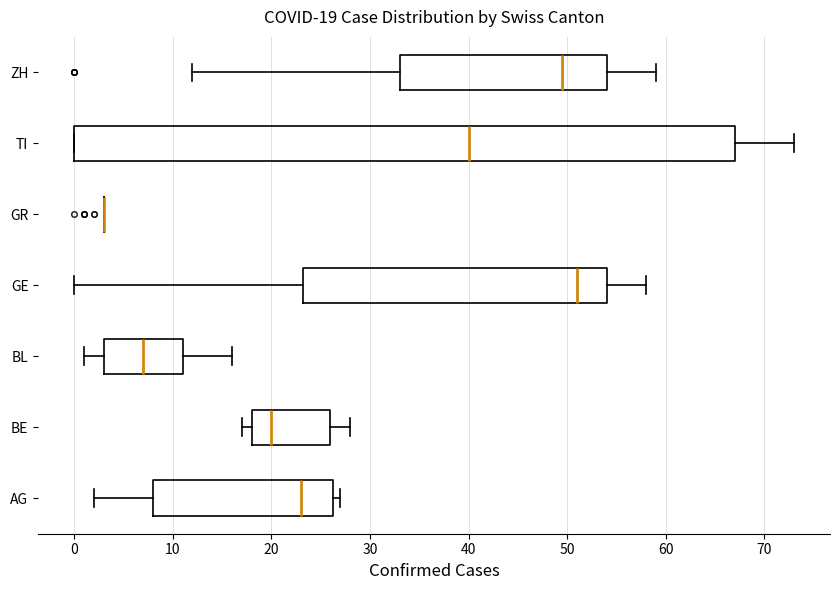

Comparing the boxes themselves (not the whiskers), which one is the widest?

TI